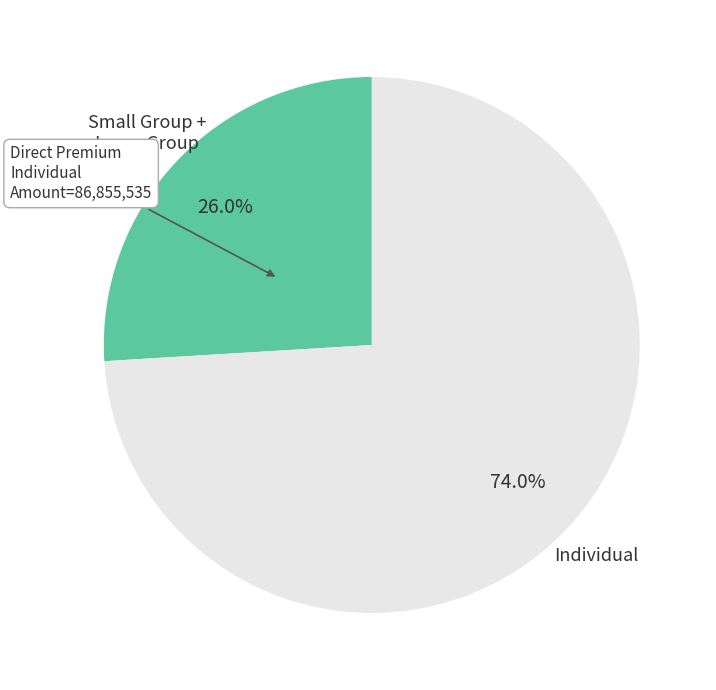

Is there a majority slice in this chart?

Yes